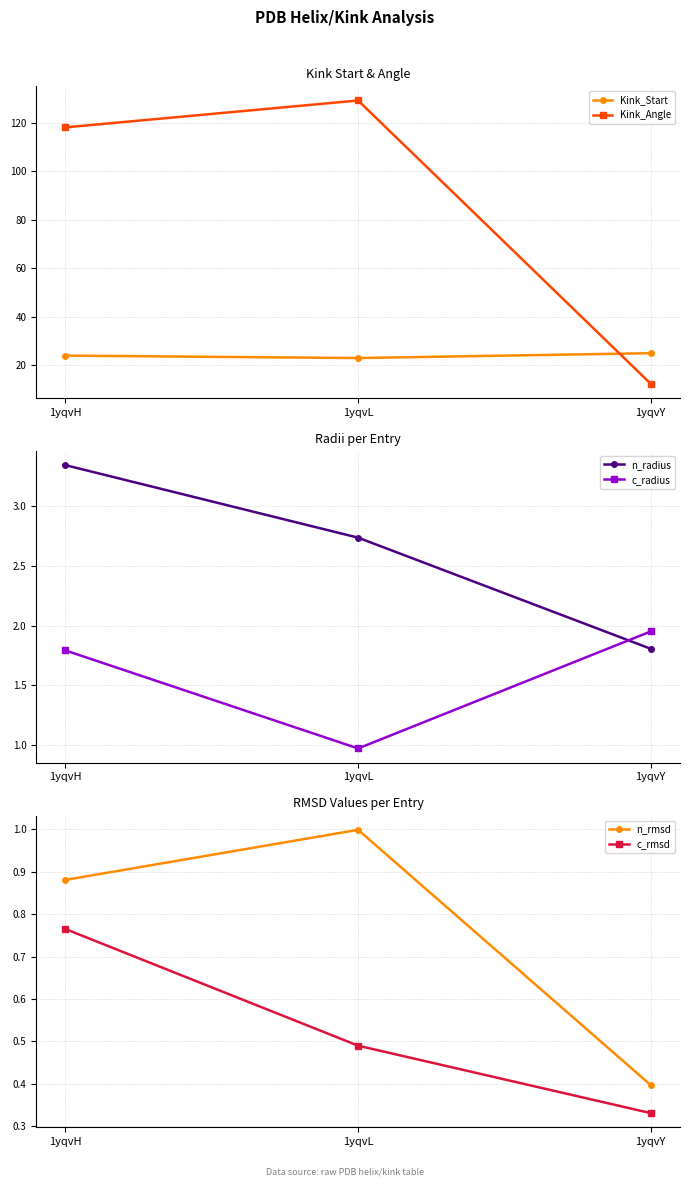

Which series has the widest spread of values?

Kink_Angle